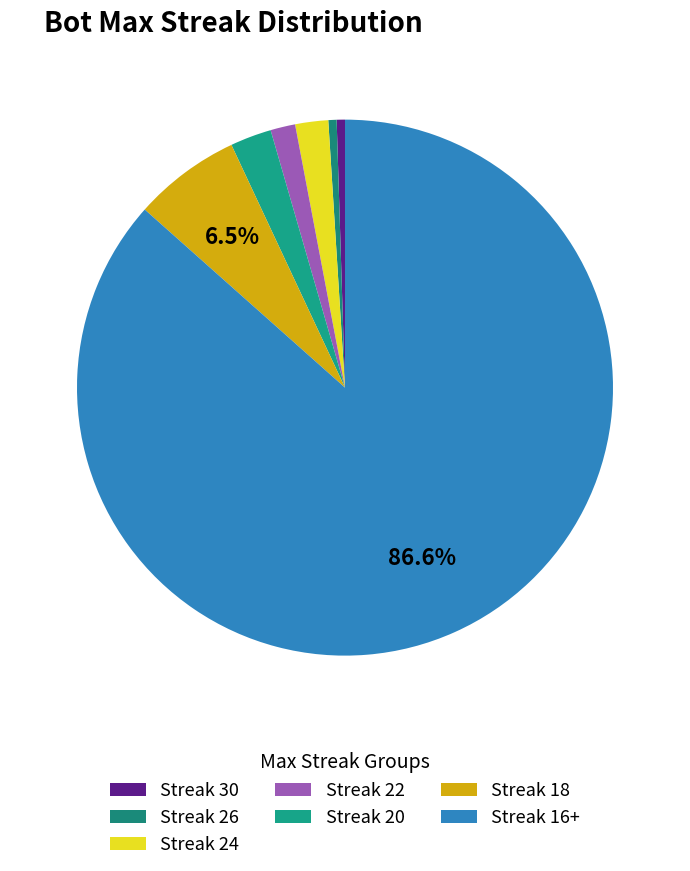

Count the number of slices in the pie.

7